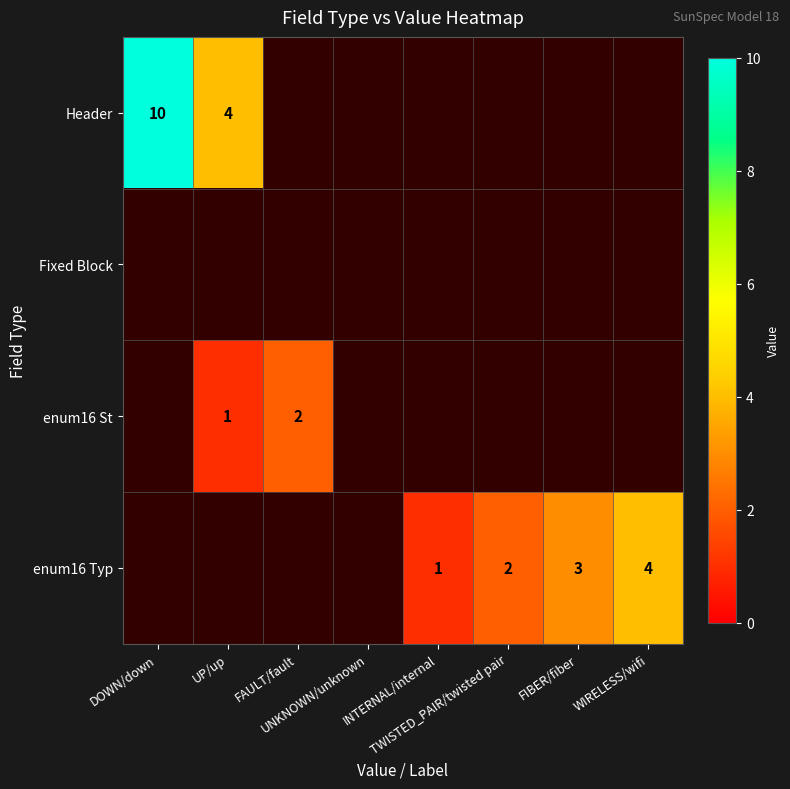

How many categories are shown in the chart?

8